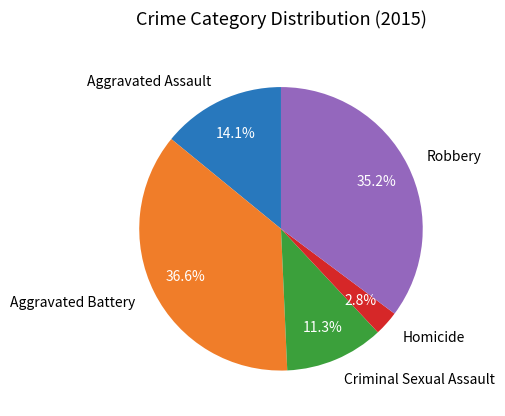

How much of the chart is everything except Aggravated Assault?

85.9%